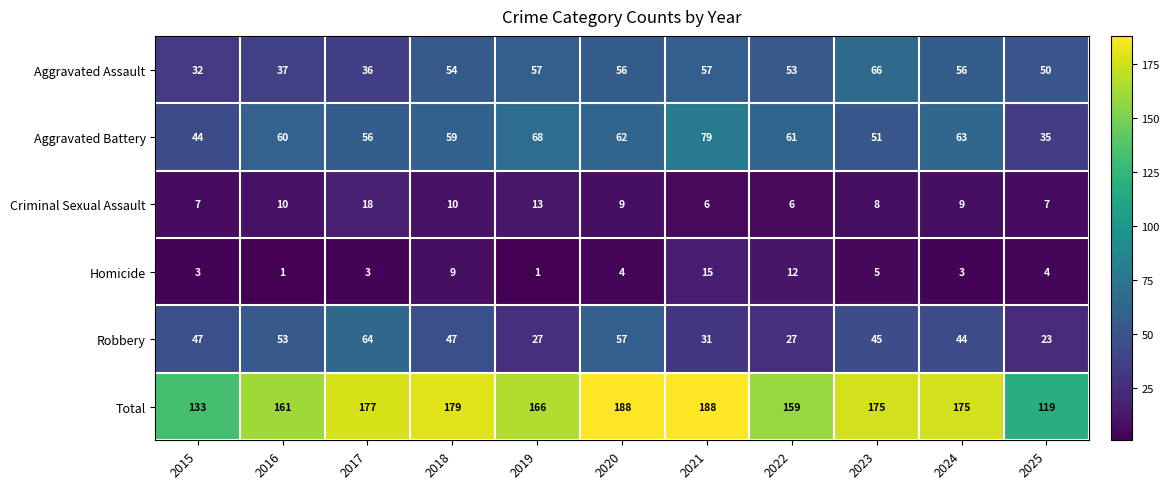

Which series has the largest total across all categories?

Total